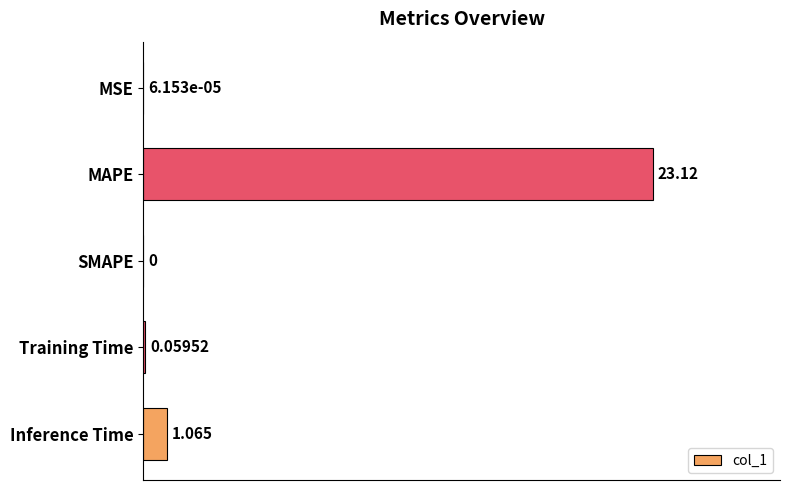

How many data points are above 0?

4